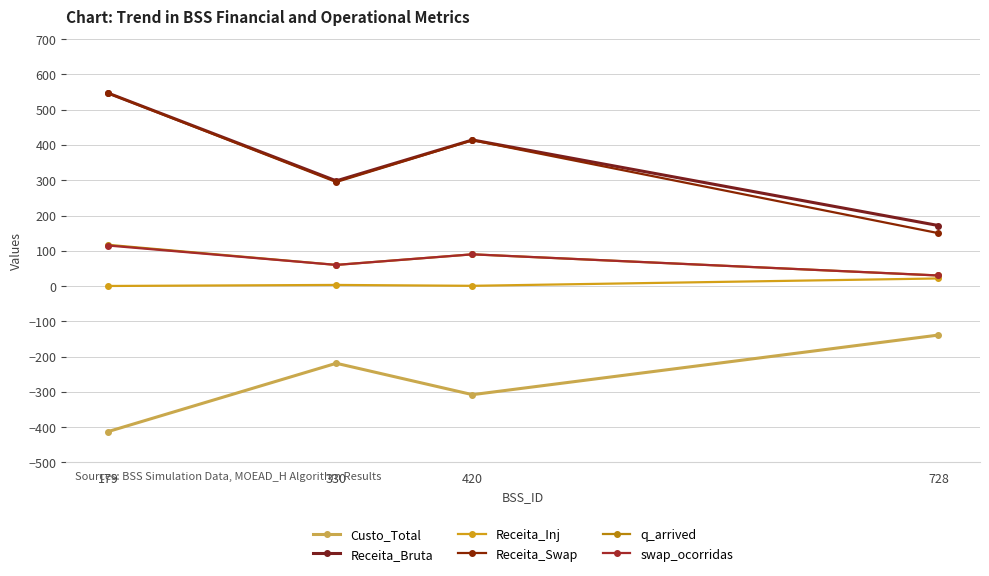

Between 179 and 420, which series saw the biggest shift?

Receita_Swap